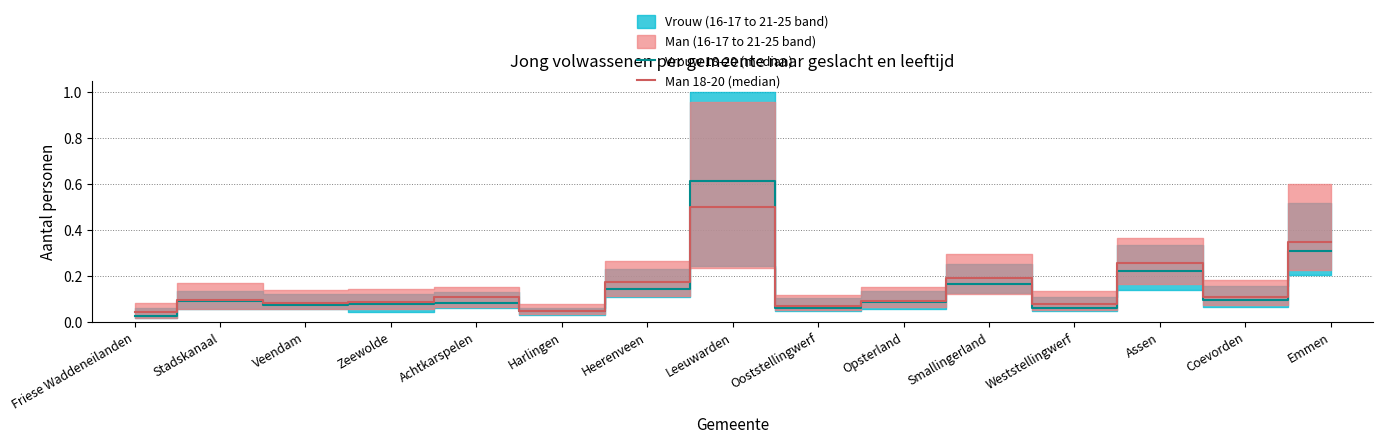

How many data points does each series have?

15